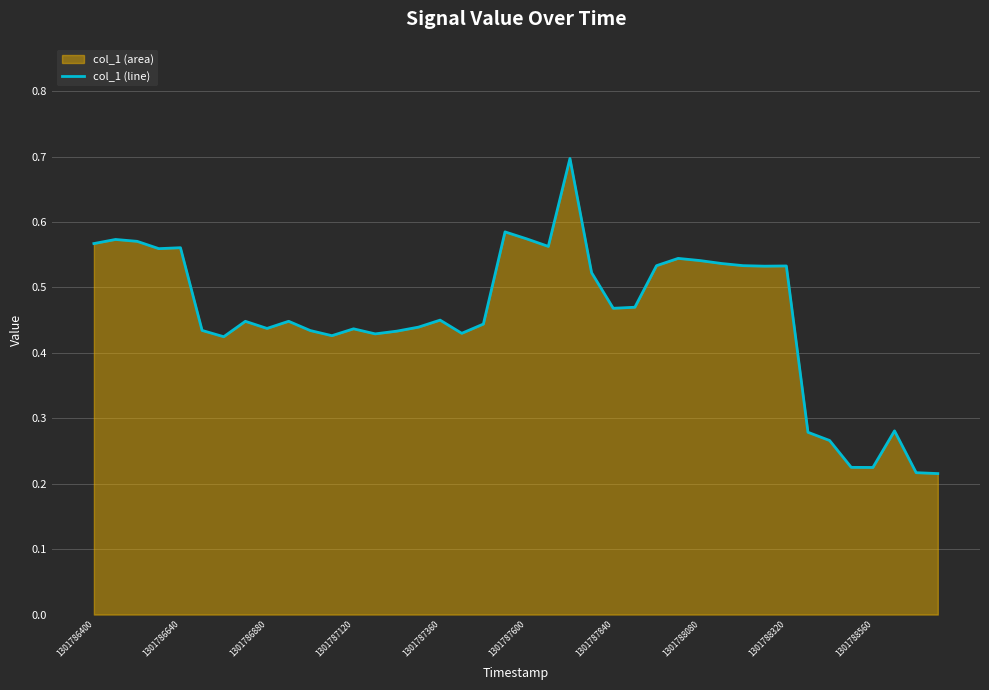

What is the smallest value displayed?

0.2